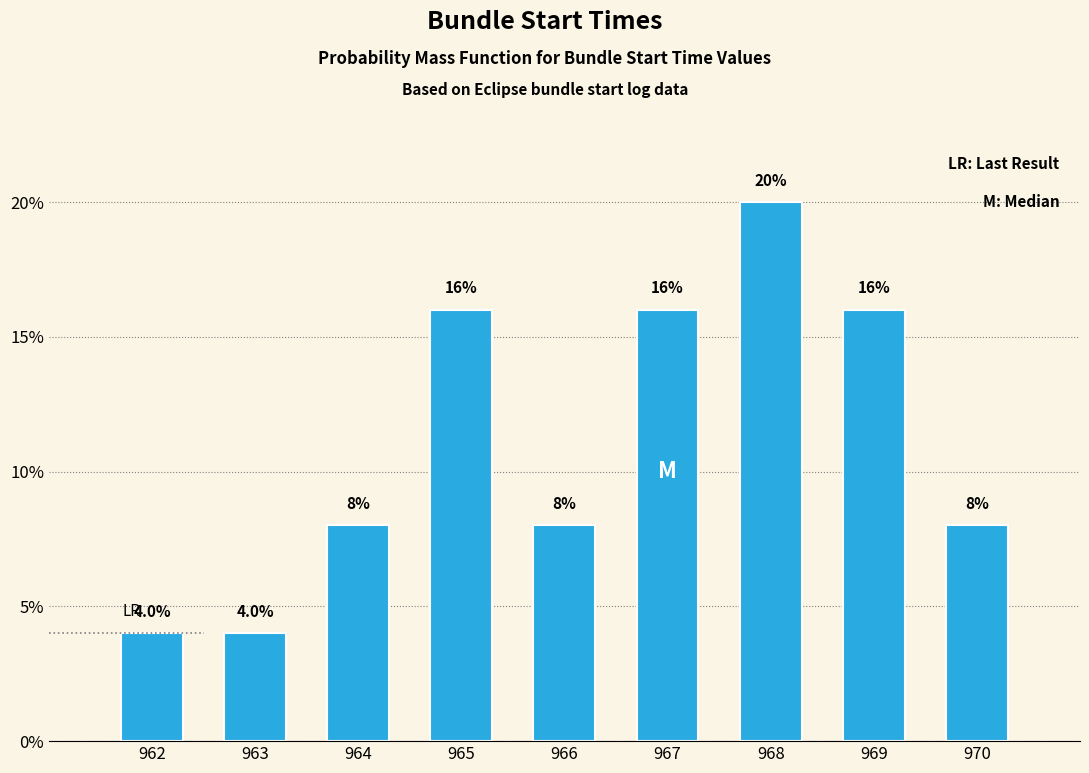

Reading left to right, transcribe all the data shown in this chart.

962=4	963=4	964=8	965=16	966=8	967=16	968=20	969=16	970=8